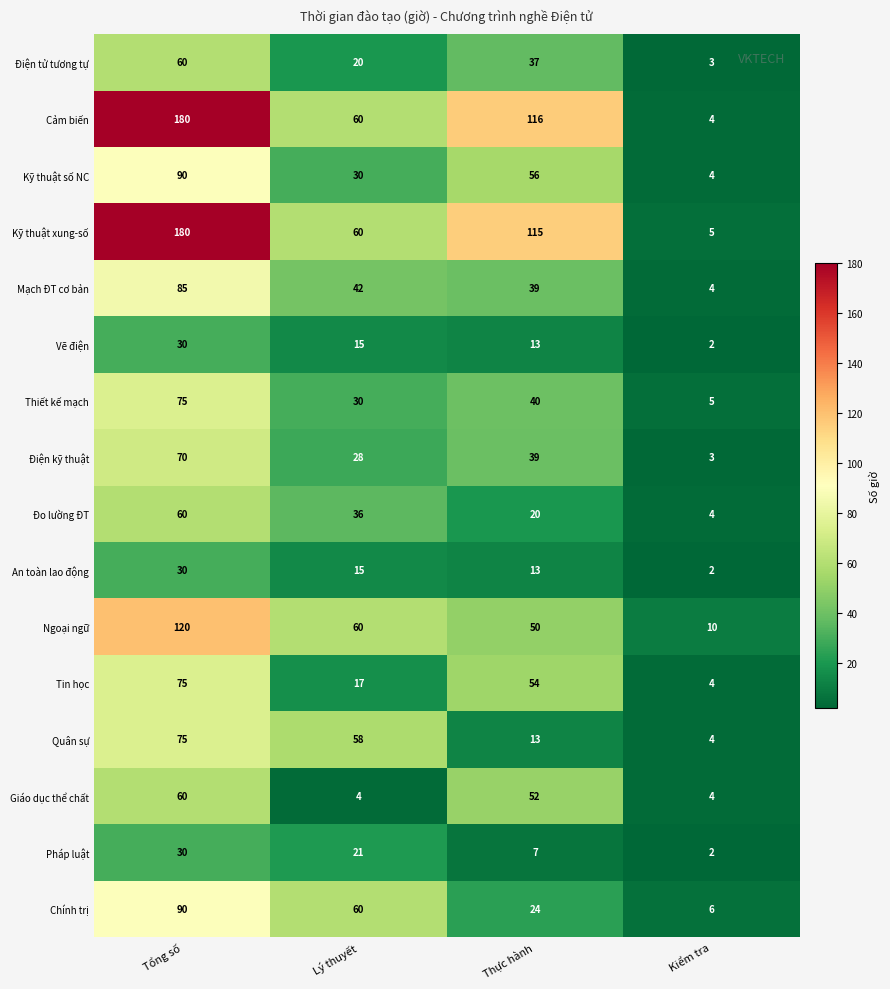

What is the difference between the maximum and minimum values in the Thiết kế mạch series?

70